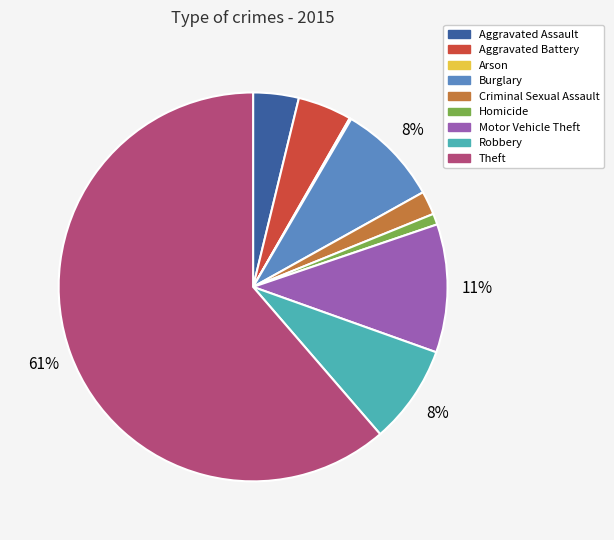

Does any single category account for the majority?

Yes